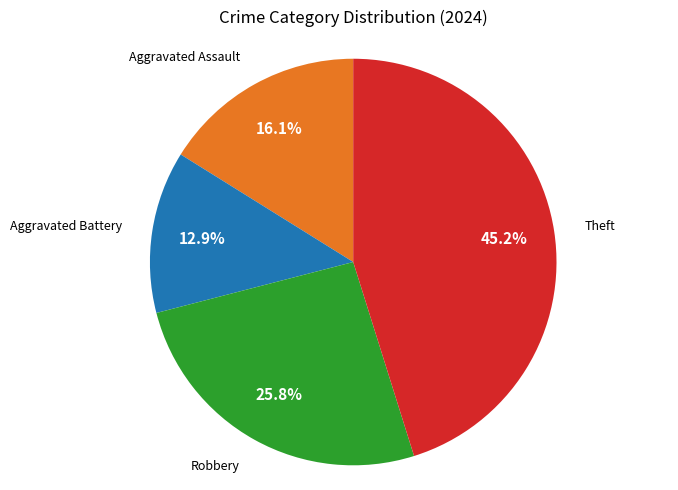

Rank the categories by value from lowest to highest.

Aggravated Battery, Aggravated Assault, Robbery, Theft